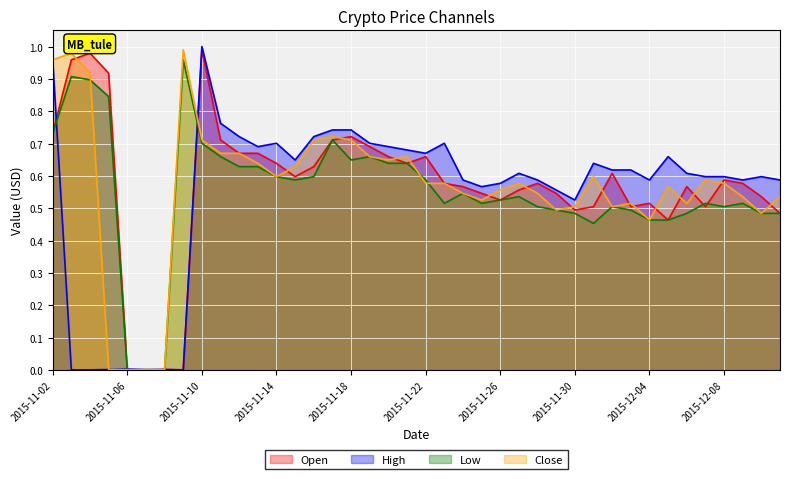

What is the difference between the High values at 2015-11-18 and 2015-11-22?

0.1